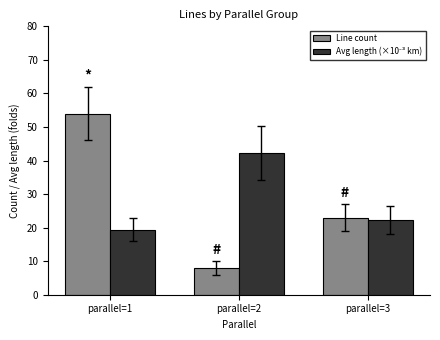

At which category is the sum across all series the highest?

parallel=1